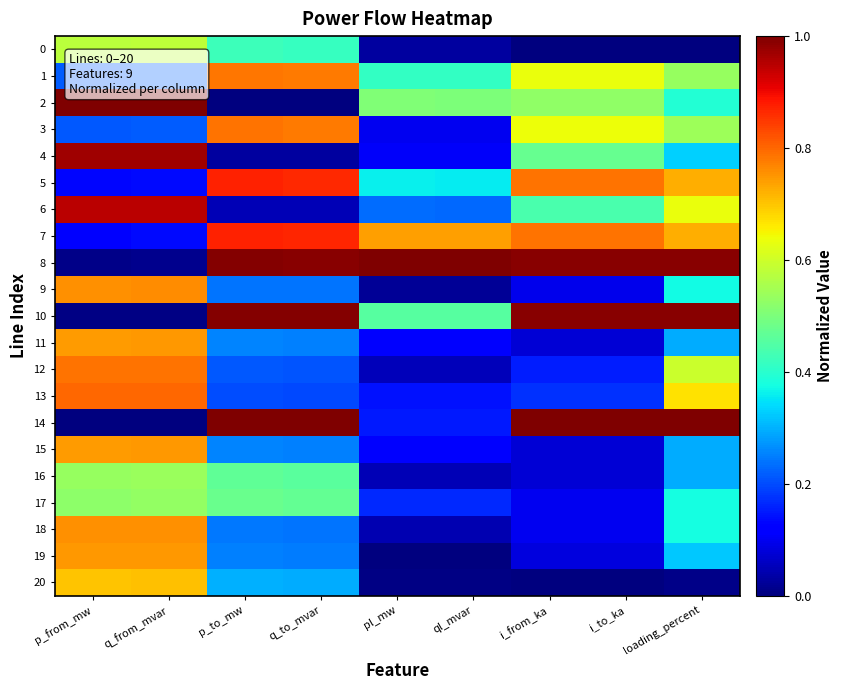

List the series in order of their peak value, lowest first.

17, 16, 0, 20, 15, 11, 19, 18, 9, 1, 3, 12, 13, 5, 7, 6, 4, 10, 2, 8, 14